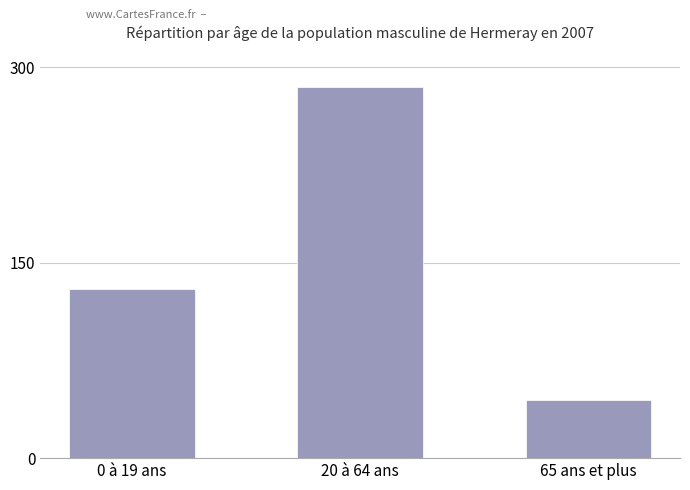

What is the label of the 3rd bar from the left?

65 ans et plus